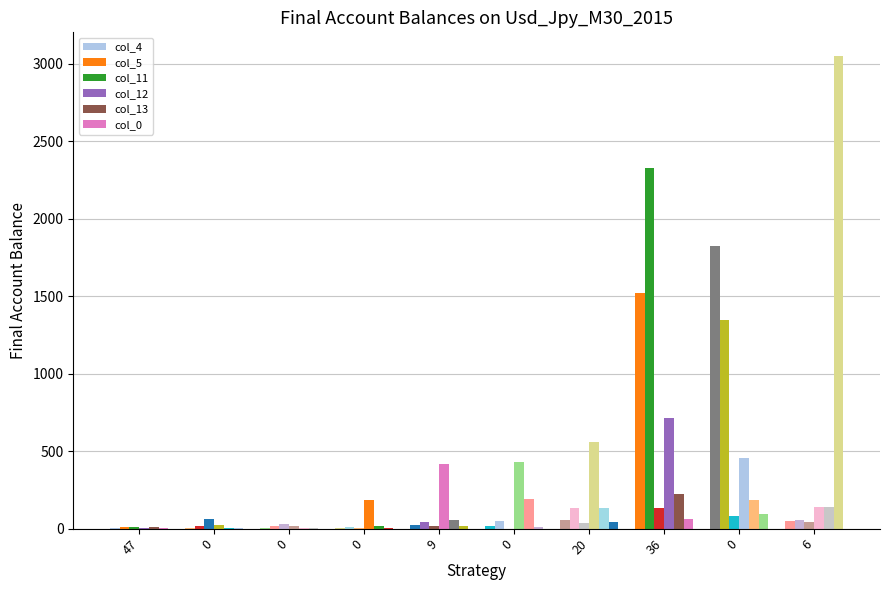

How many groups of bars are there?

10